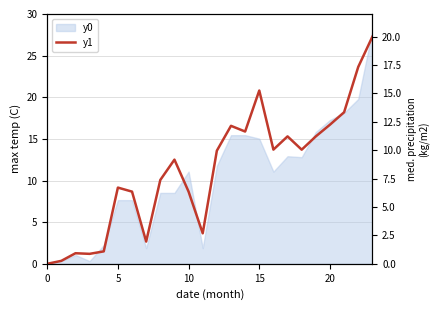

At which category does the data reach its first local peak?

10